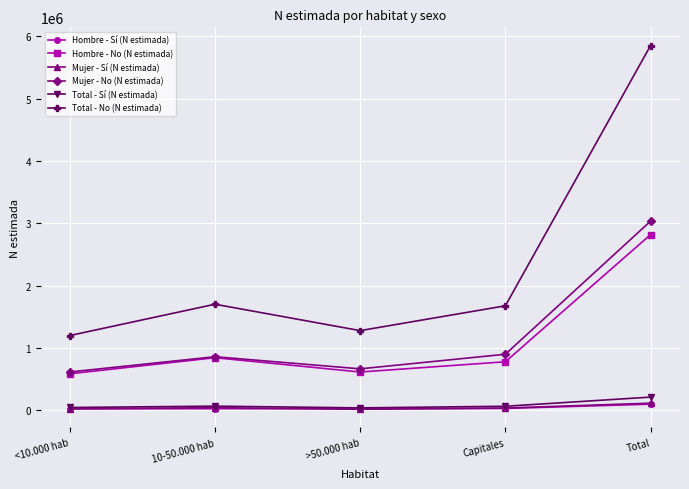

True or false: Mujer - No (N estimada) and Total - Sí (N estimada) intersect in this chart.

False